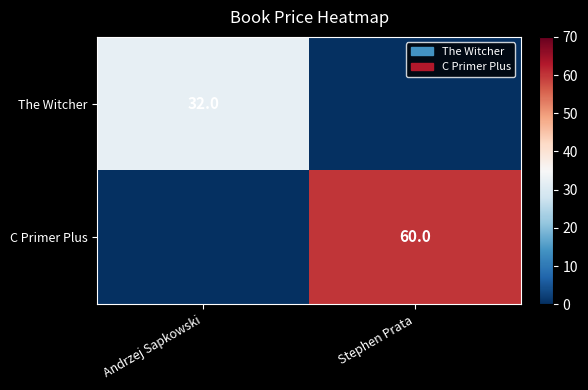

The The Witcher series shows 55 at Andrzej Sapkowski. True or false?

False